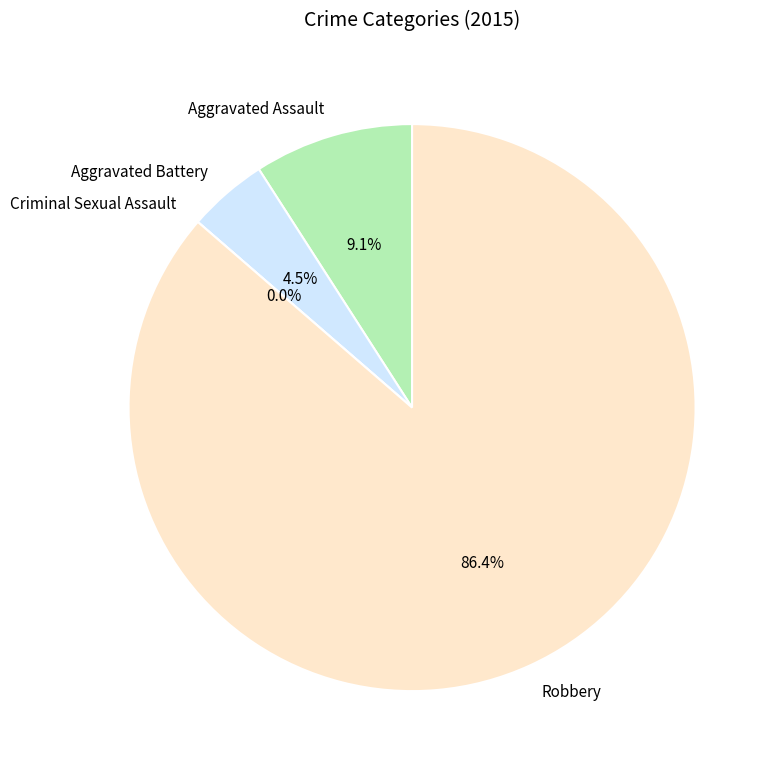

The Aggravated Battery slice represents 11% of the pie. True or false?

False